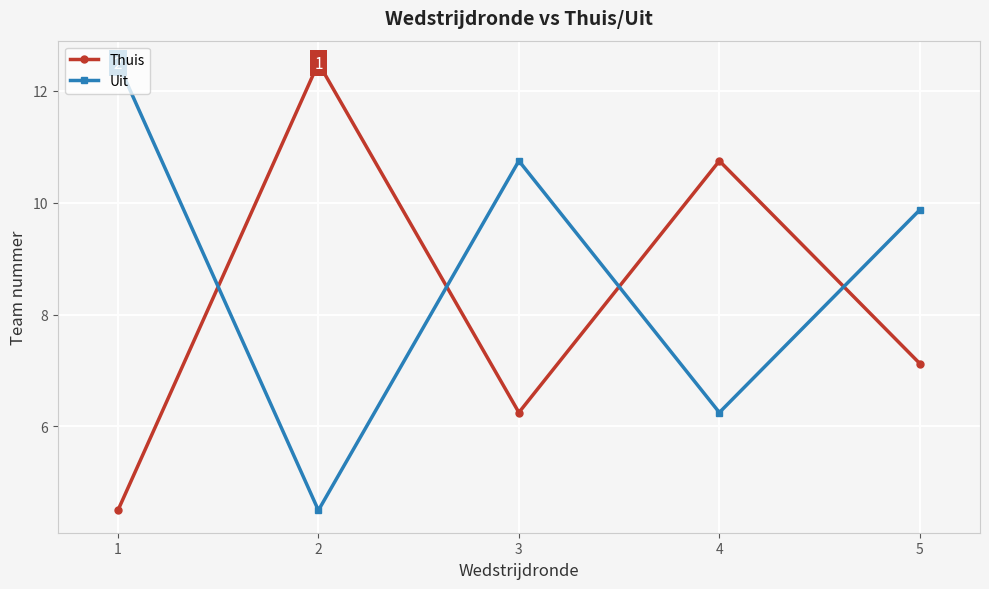

True or false: Thuis has a value of 18.5 at 3.

False